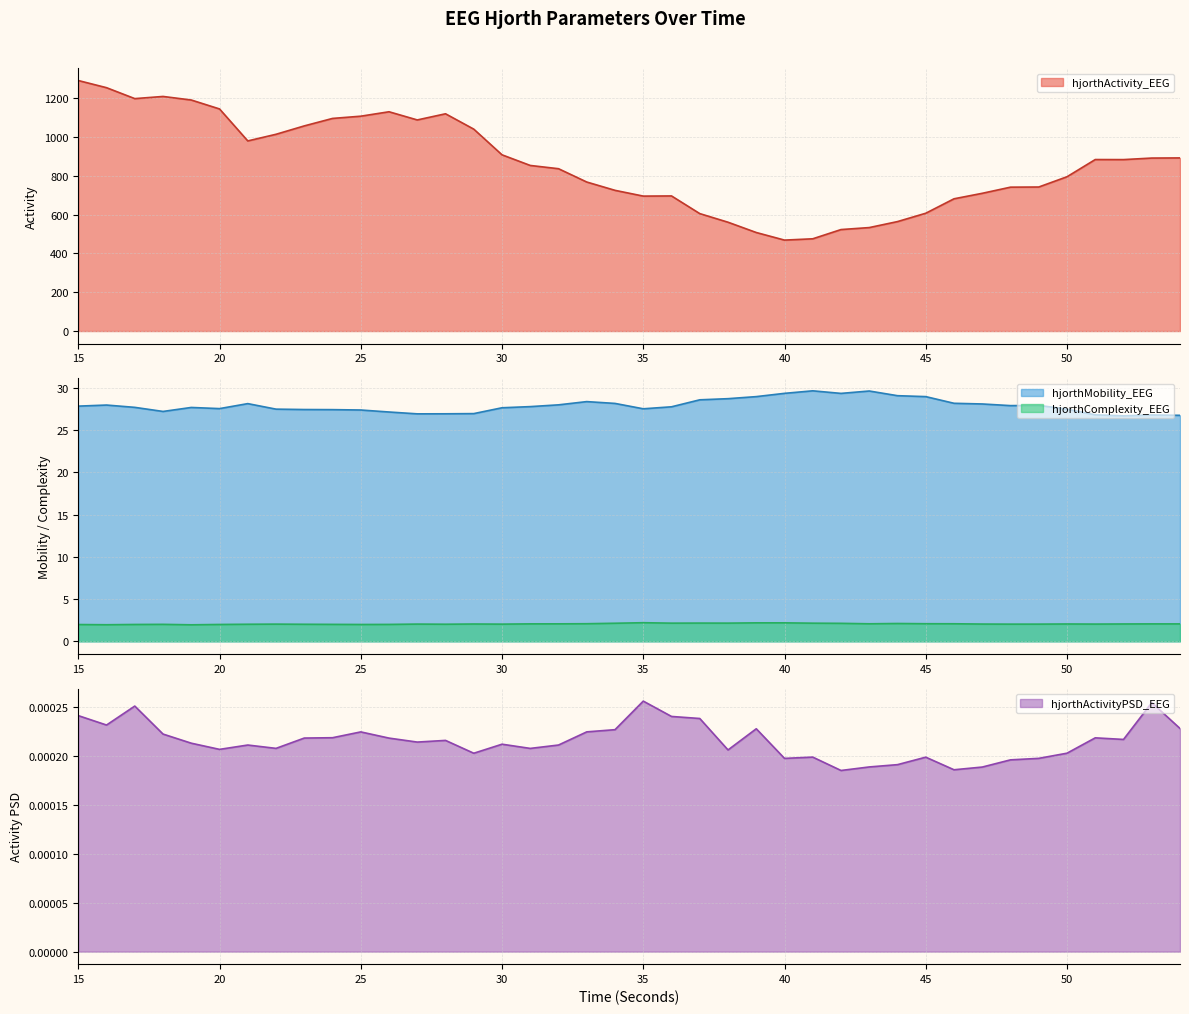

Which category has the lowest value across all series?

42